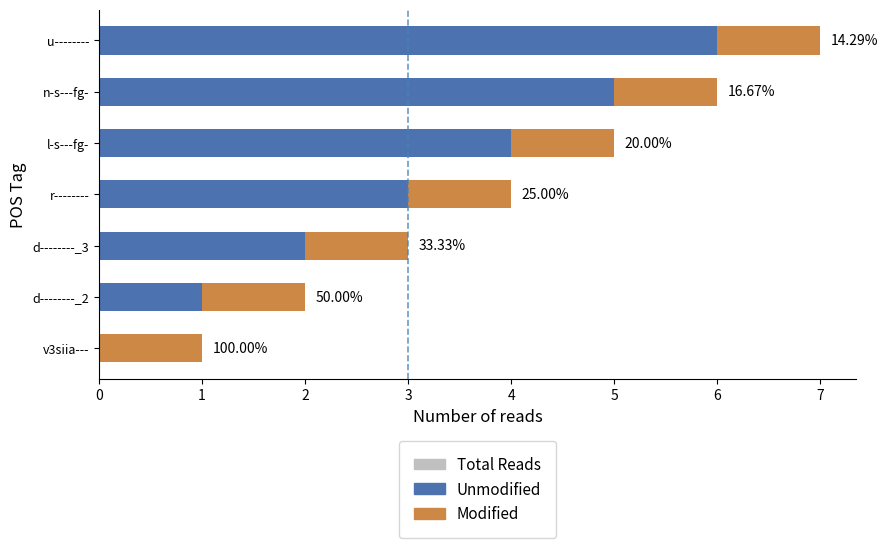

What is the average value of the Total Reads series?

4.0